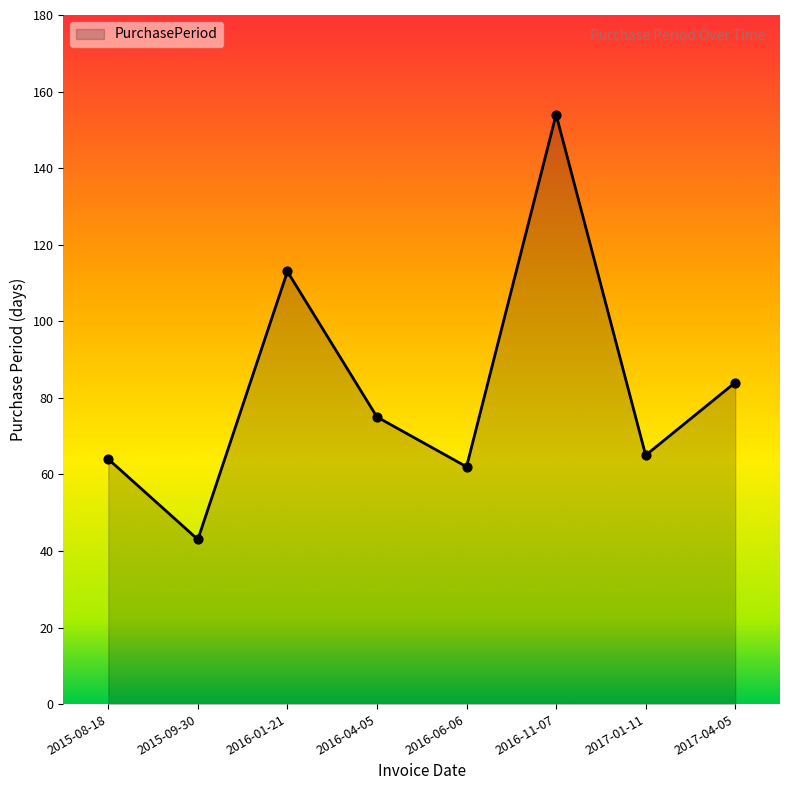

What is the ratio of the value at 2016-11-07 to the value at 2016-06-06?

2.5